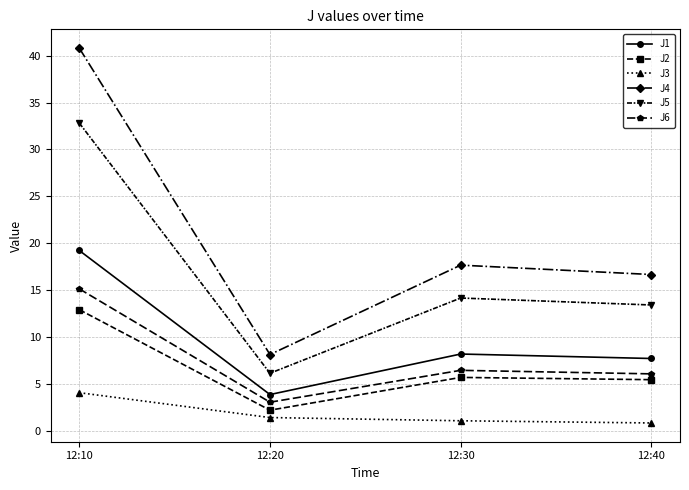

Rank the series by their maximum value, from lowest to highest.

J3, J2, J6, J1, J5, J4